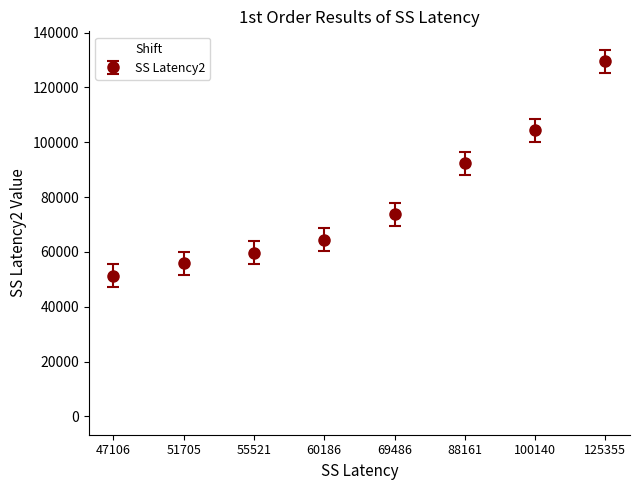

Which has a higher value, 55521 or 51705?

55521